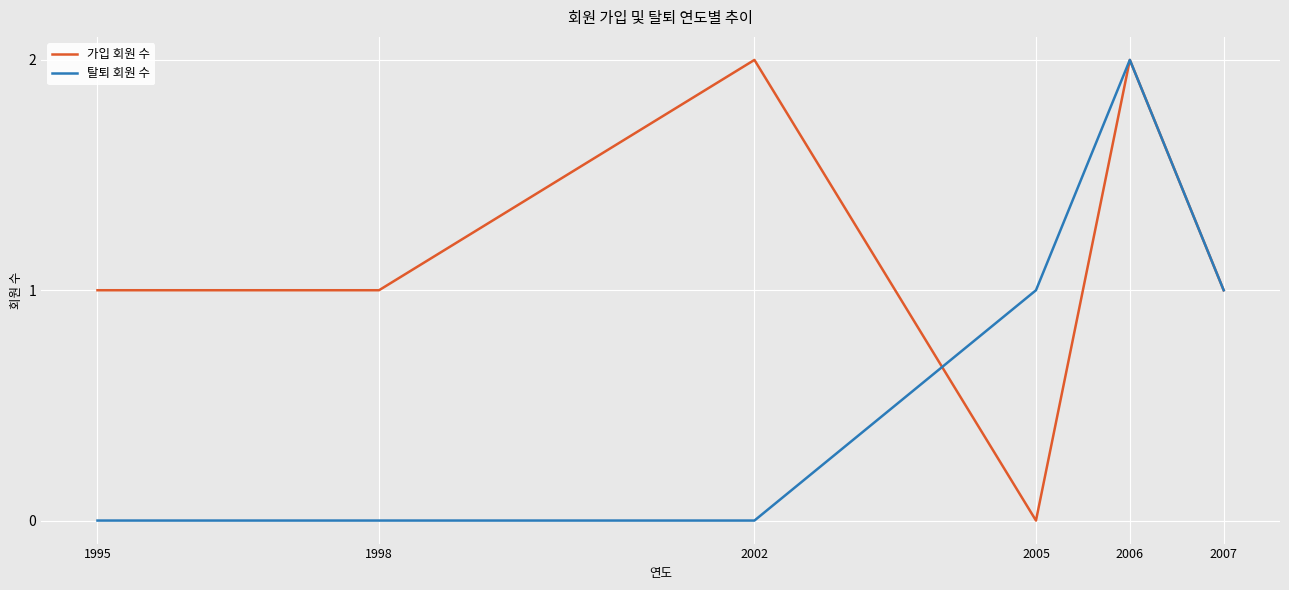

What is the difference between the maximum and minimum values in the 가입 회원 수 series?

2